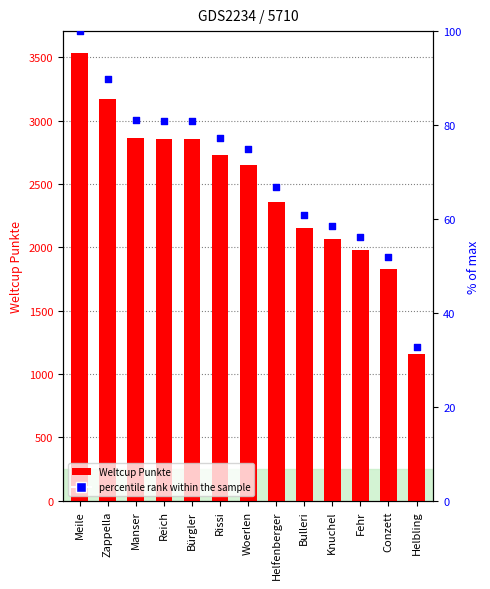

At how many categories does at least one series exceed 455?

13